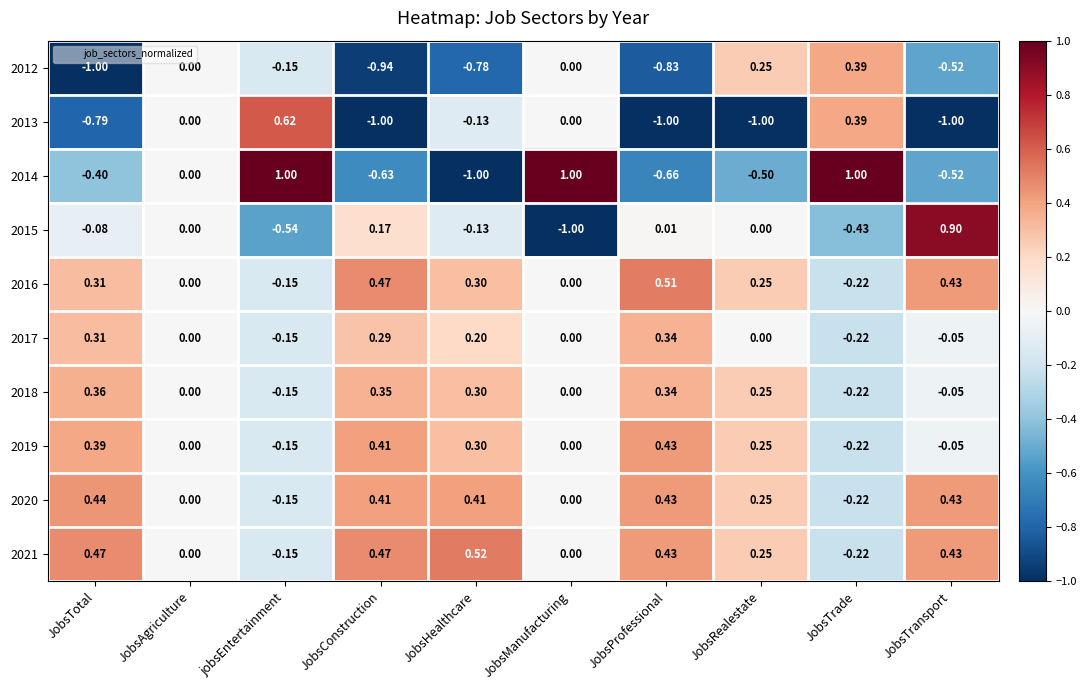

Where does the 2018 series first go above 0?

JobsTotal